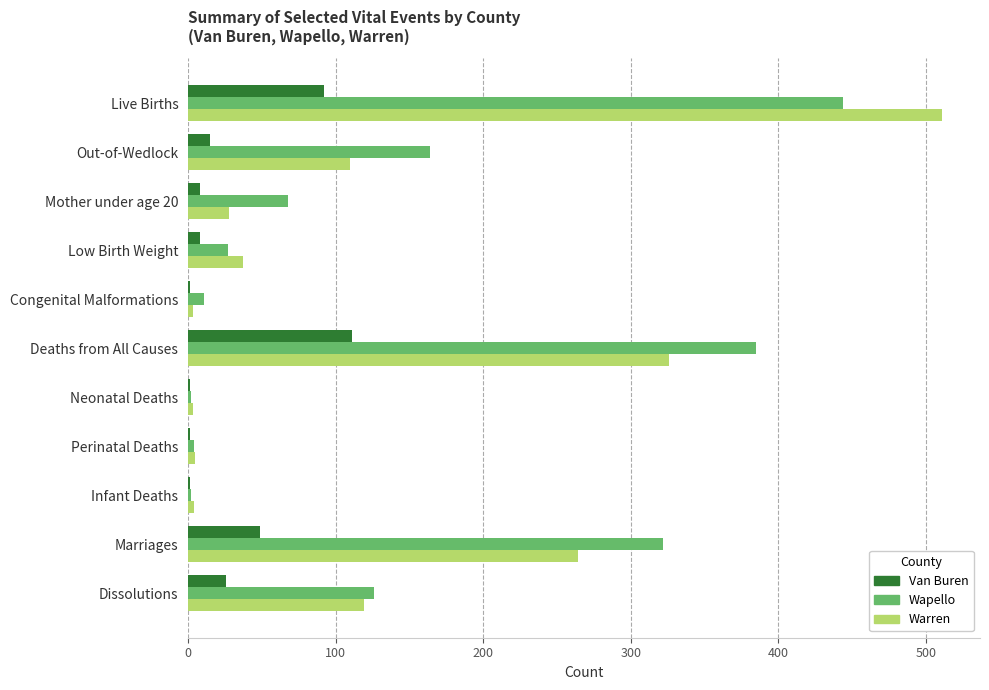

Which series changed the most between Deaths from All Causes and Perinatal Deaths?

Wapello